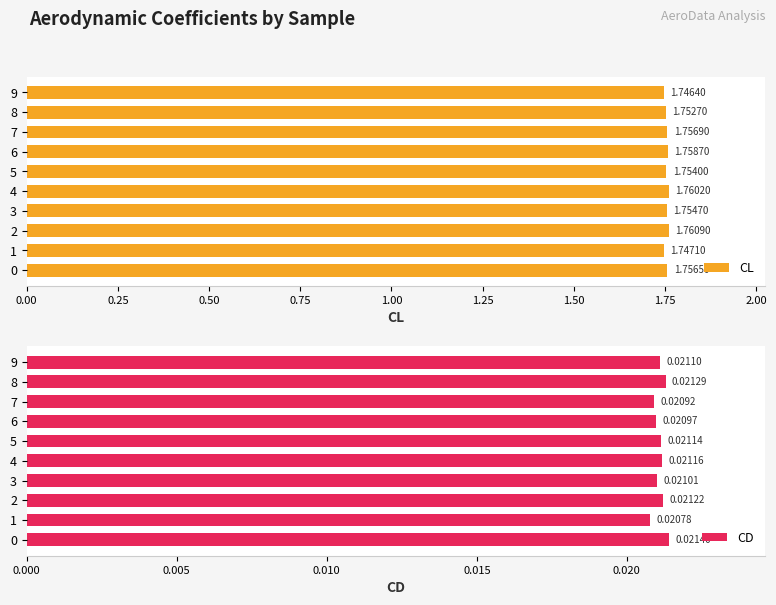

List the labels in order of CL value, largest first.

2, 4, 6, 7, 0, 3, 5, 8, 1, 9